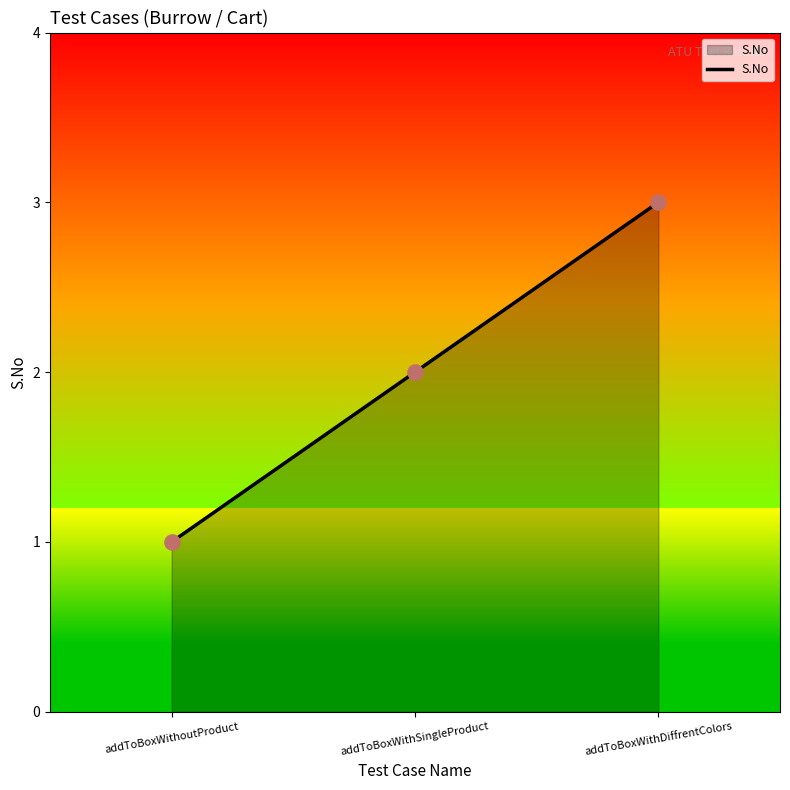

Between addToBoxWithSingleProduct and addToBoxWithoutProduct, which is larger?

addToBoxWithSingleProduct